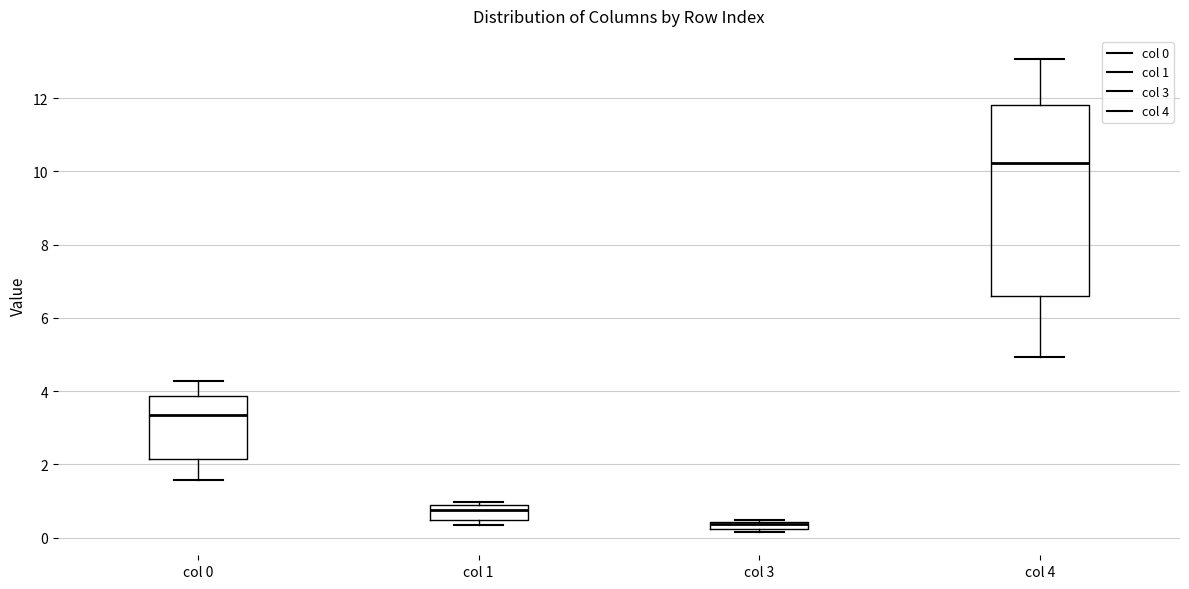

Where is the upper edge of the box for col 3 on the y-axis? The values are not printed on the chart, so give them approximately, as read against the axis.

0.4